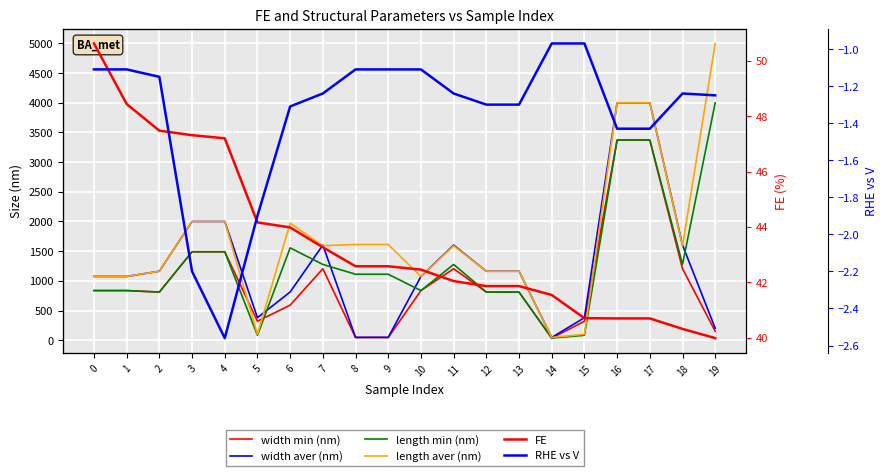

What is the value of the width min (nm) point at the 2nd from the left?

836.0